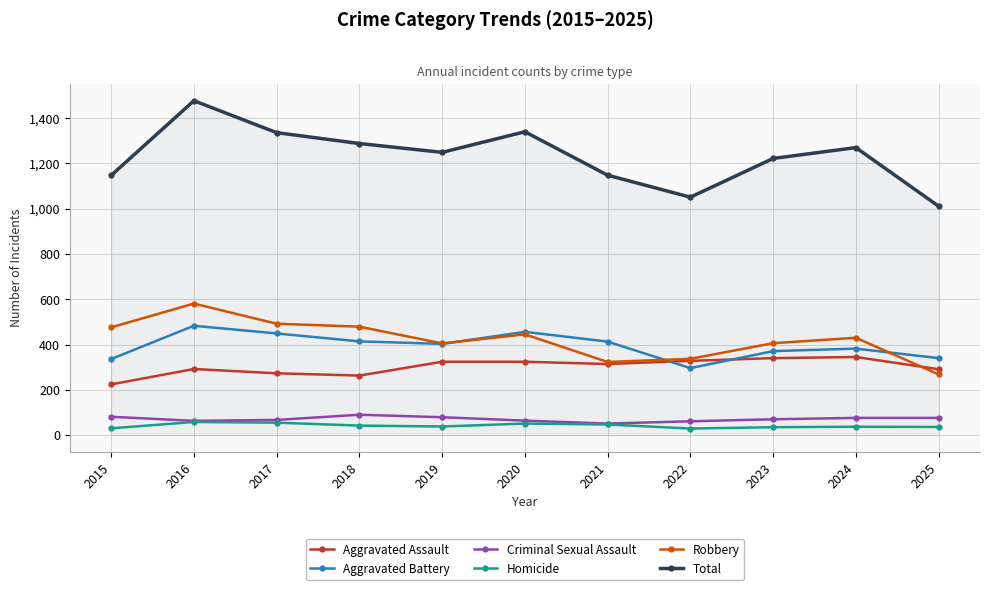

True or false: Aggravated Assault and Total intersect in this chart.

False